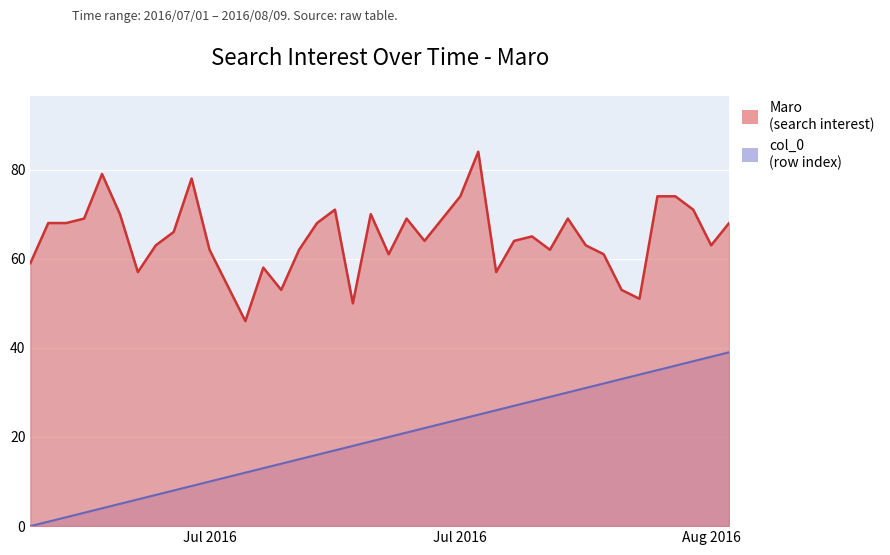

Which has a higher value, 2016/08/09 or 2016/07/08?

2016/08/09